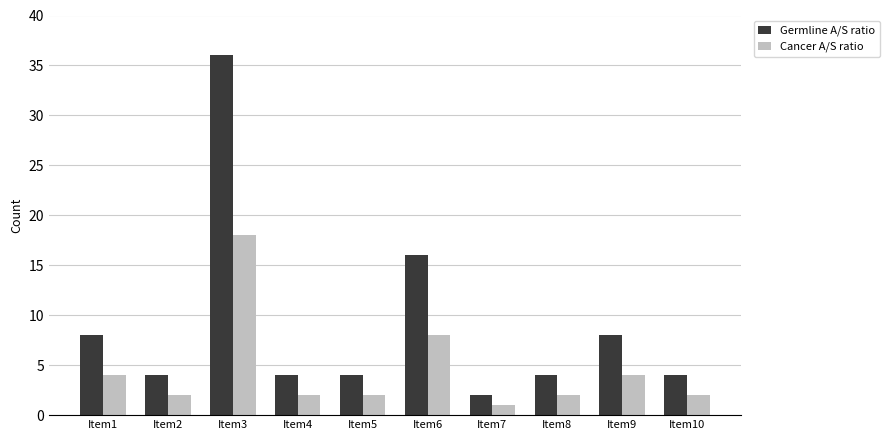

Which series changed the most between Item5 and Item9?

Germline A/S ratio